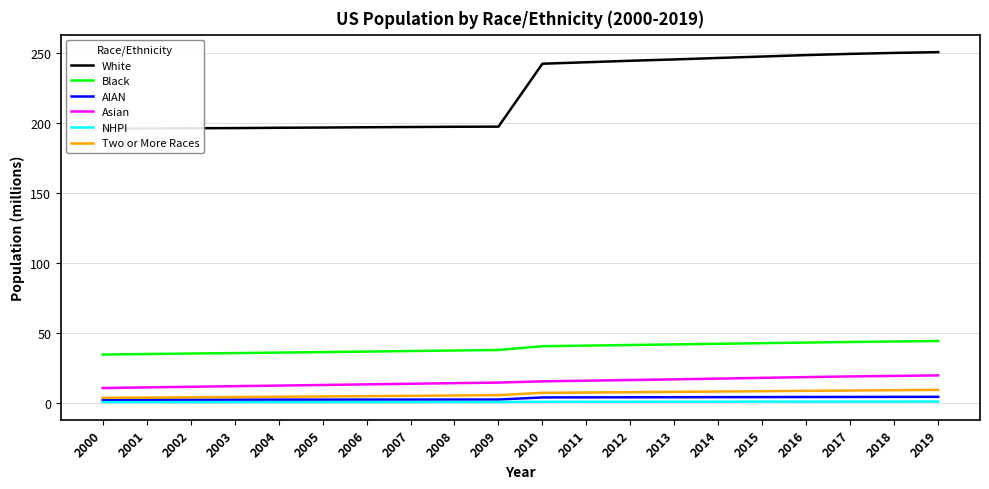

Which has a higher value, 2018 or 2006?

2018